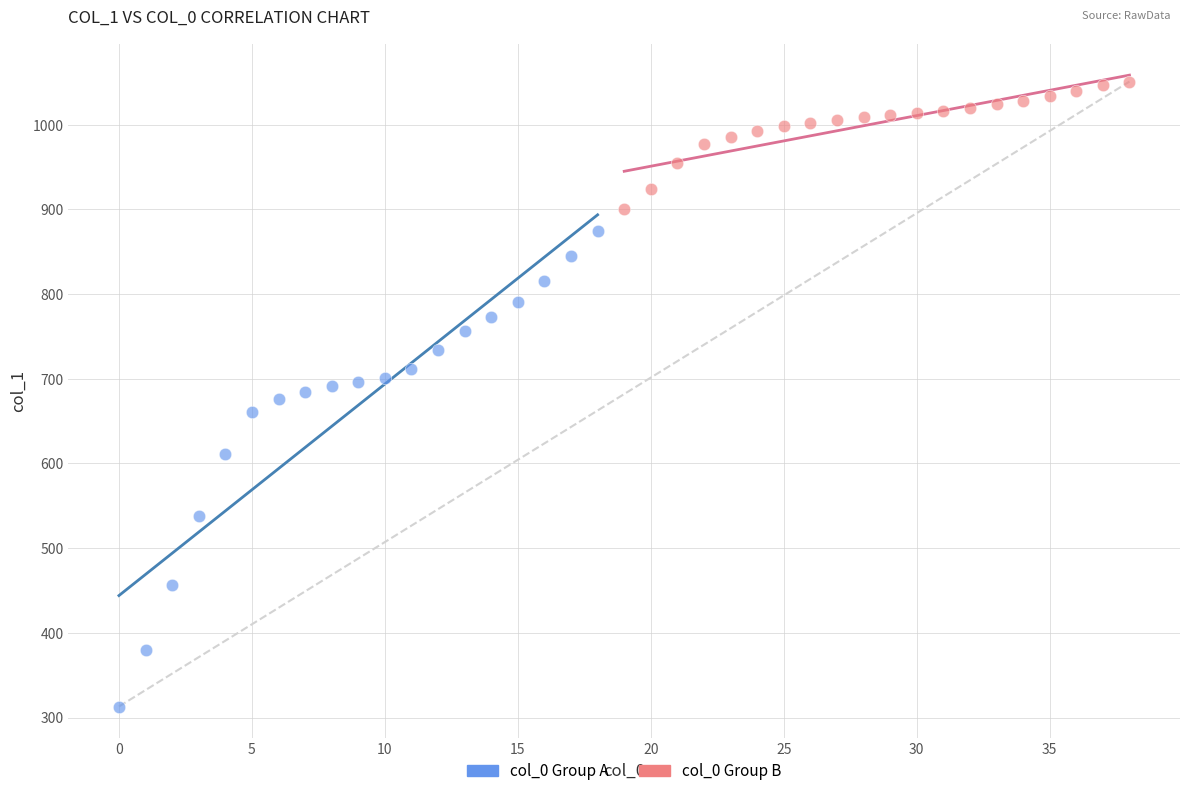

What are all the series names shown in the legend?

col_0 Group A, col_0 Group B